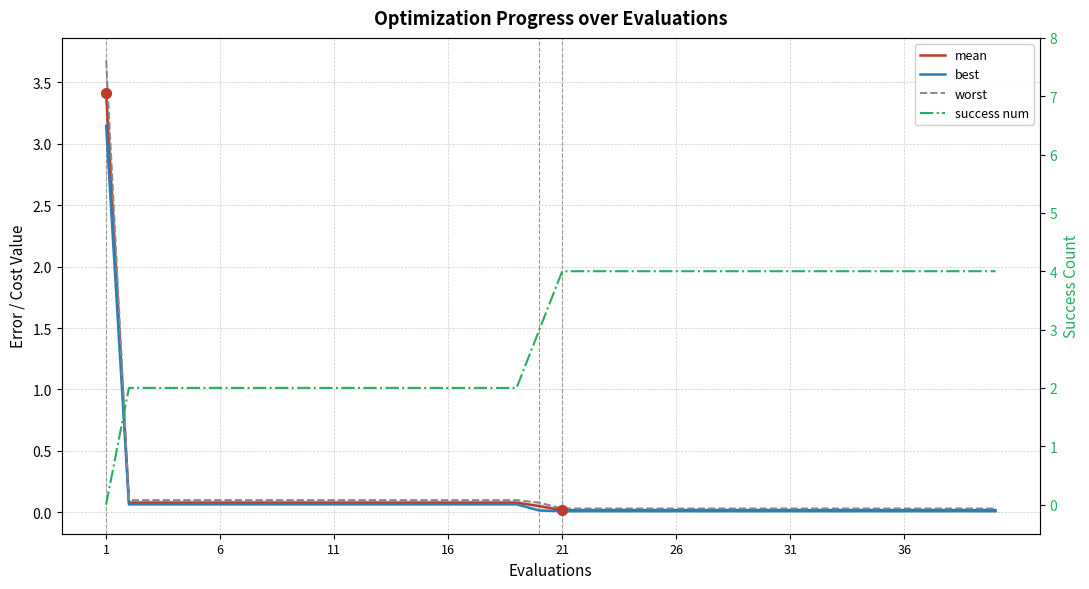

Is the value of success num at 15 greater than the value of best at 13?

Yes